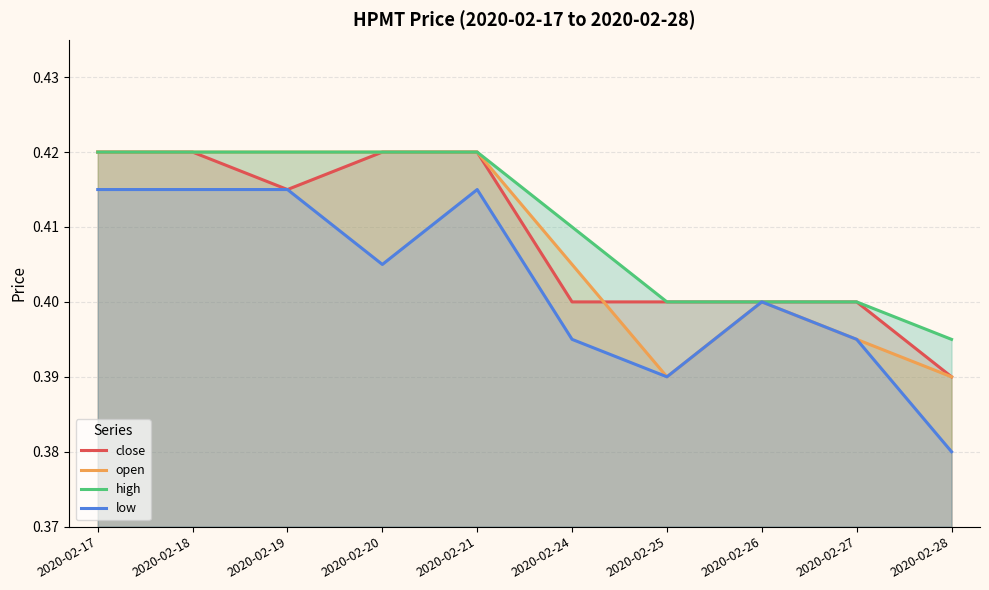

At which label is close closest to 0?

2020-02-28